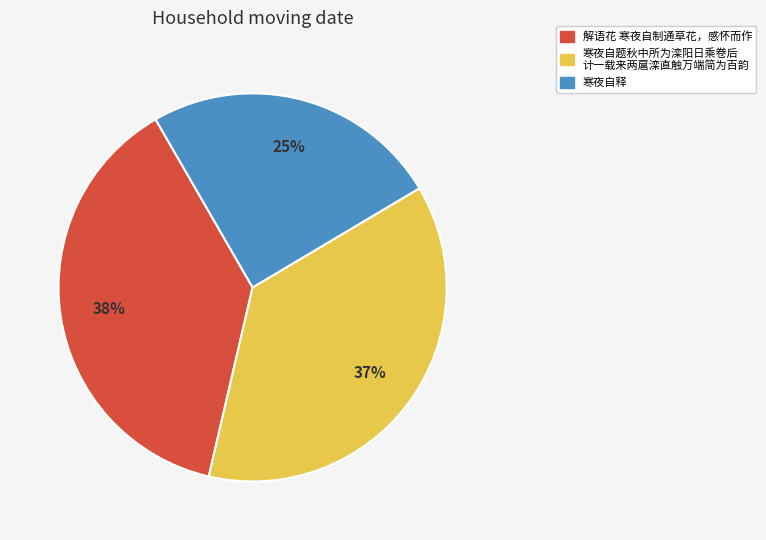

To the nearest percent, what is the difference between the largest and smallest slice percentages?

13%